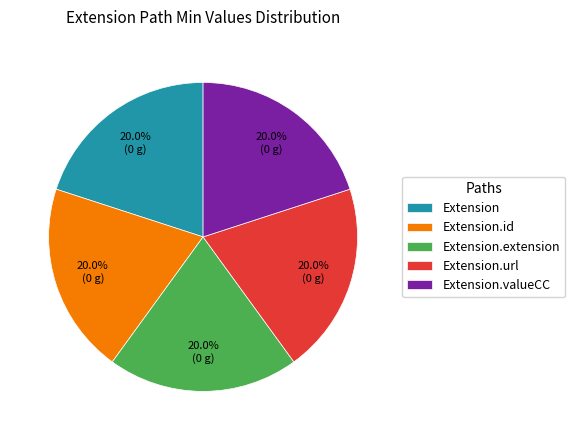

Is there a majority slice in this chart?

No